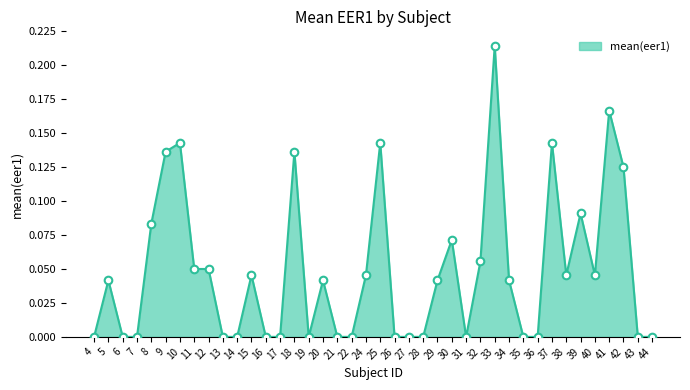

What is the change in value from 4 to 10?

+0.1